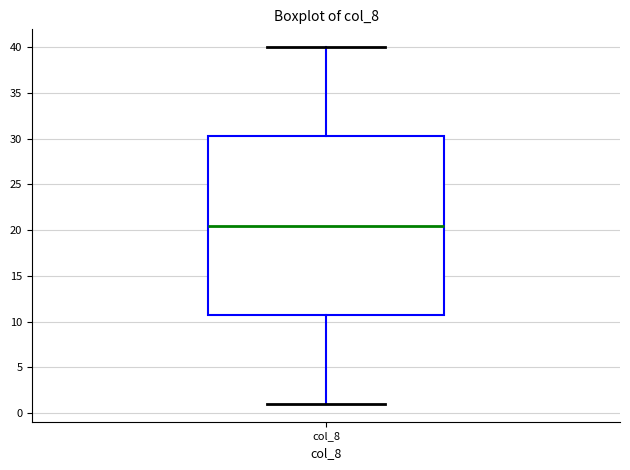

Transcribe this box plot: give where the median line is, the range the box spans, and where the two whiskers end, as read against the y-axis. The values are not printed on the chart, so give them approximately, as read against the axis.

median 20.5, box 11.0 to 30.5, whiskers 1.0 to 40.0